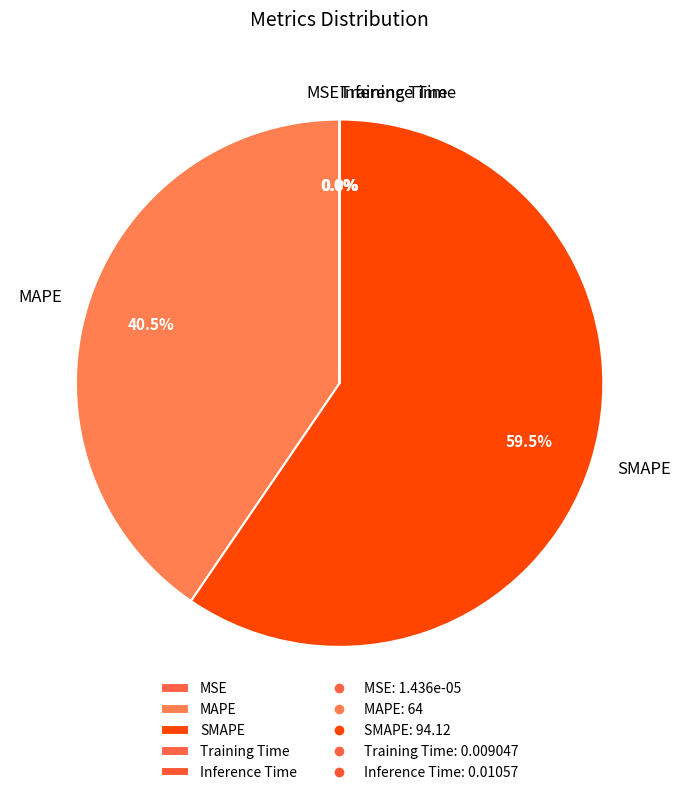

Which slice is the largest?

SMAPE